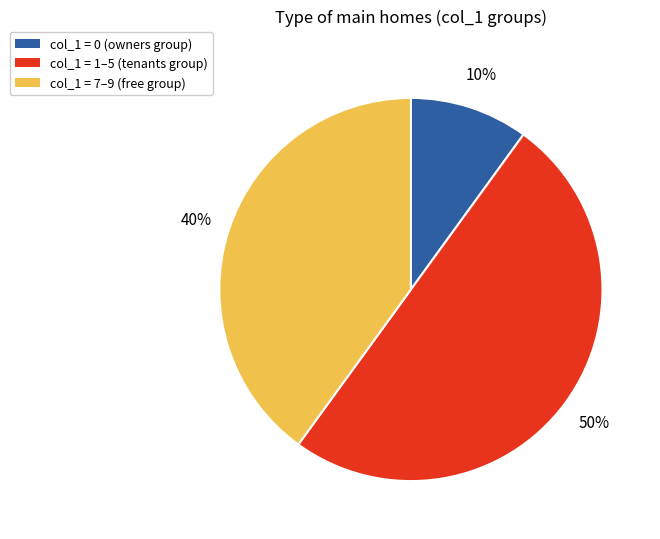

To the nearest percent, what is the difference between the largest and smallest slice percentages?

40%